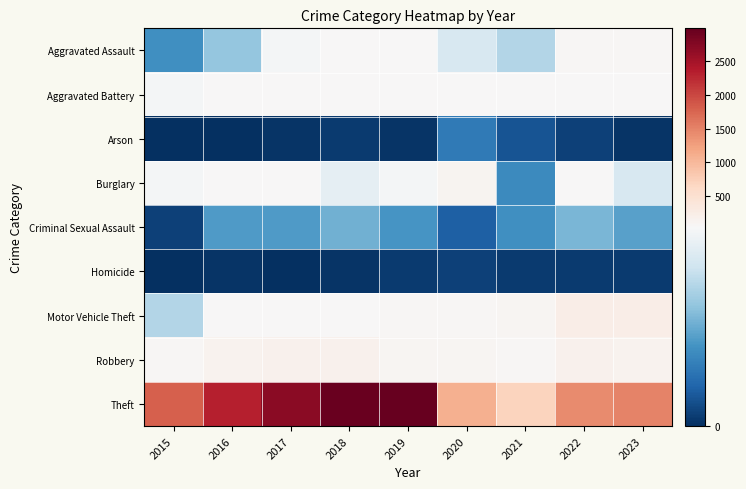

What is the total value across all series at 2020?

1519